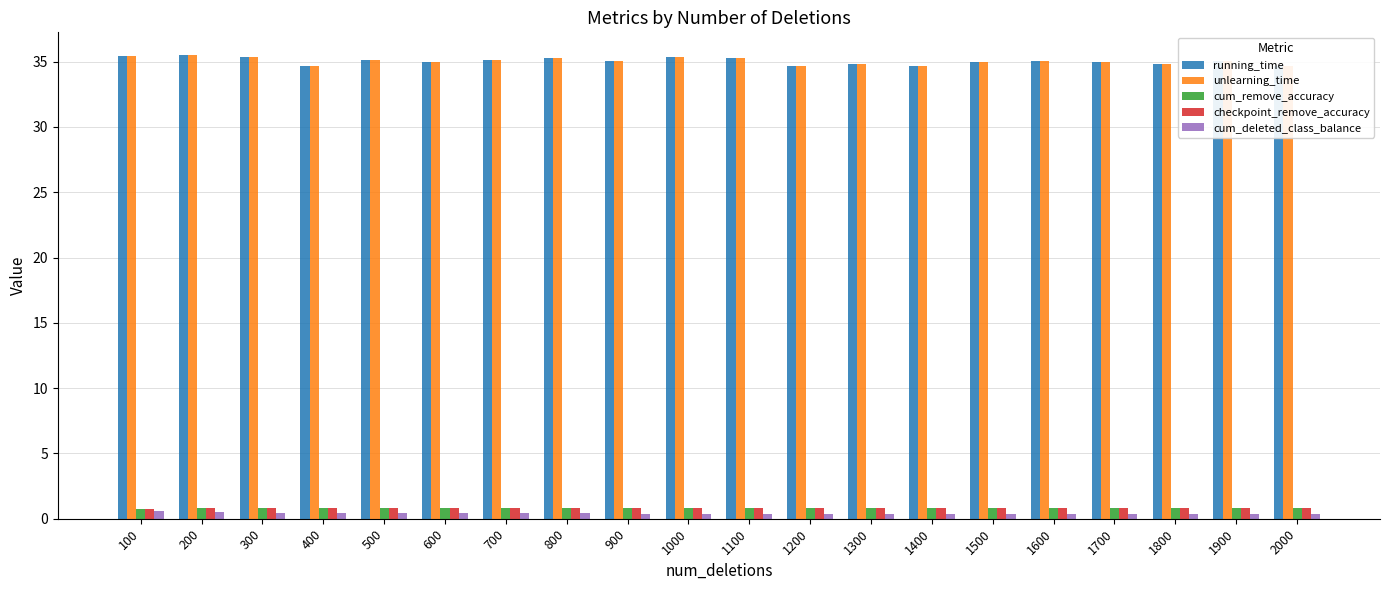

What is the greatest value displayed?

35.5